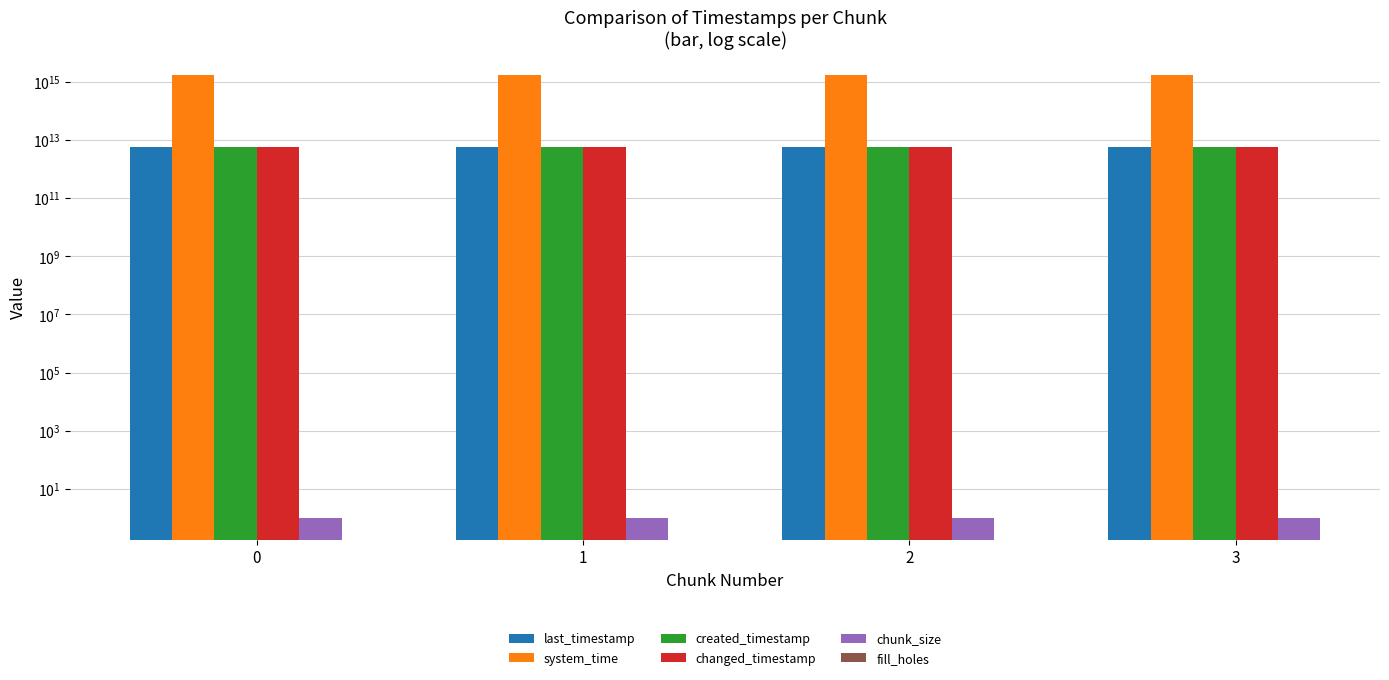

What is the lowest value of the system_time series?

1638731615257443.0